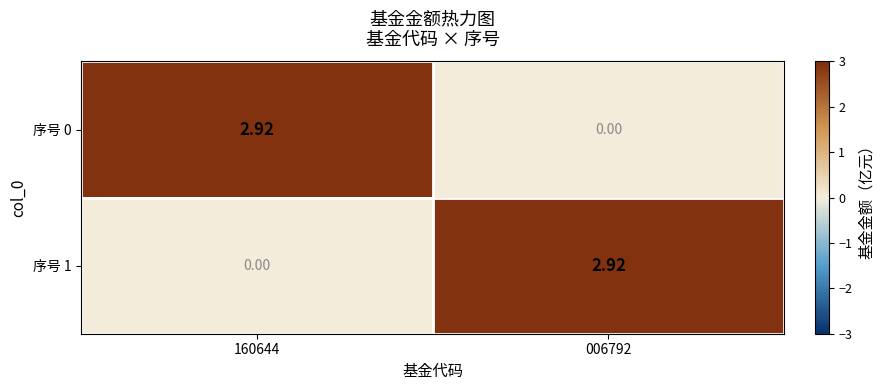

At 006792, list the series in order from smallest to largest.

序号 0, 序号 1